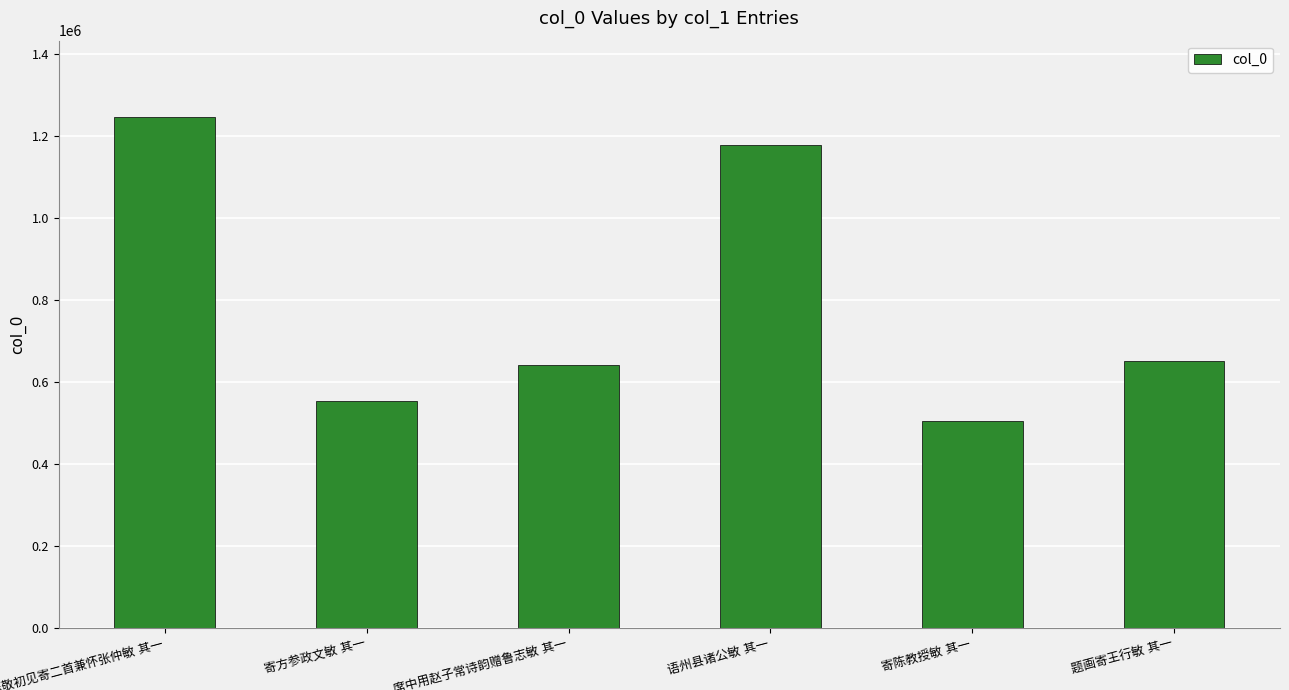

What is the average value?

794767